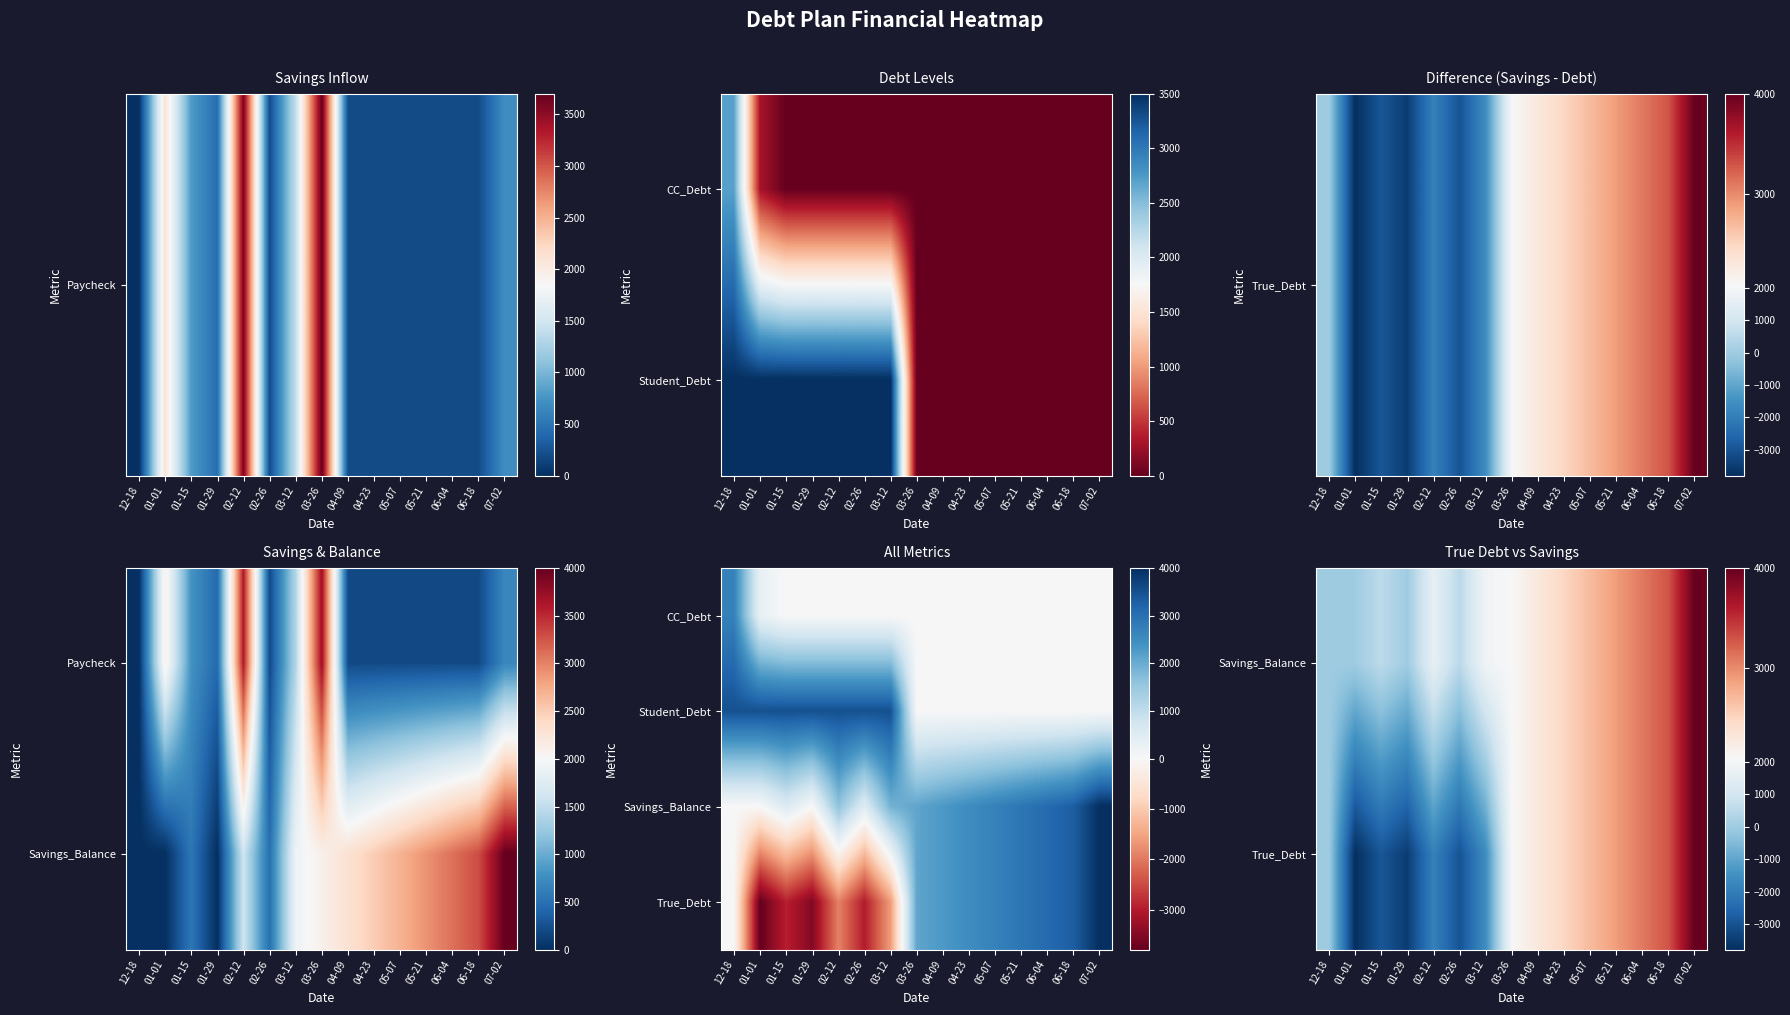

What is the greatest value displayed?

4000